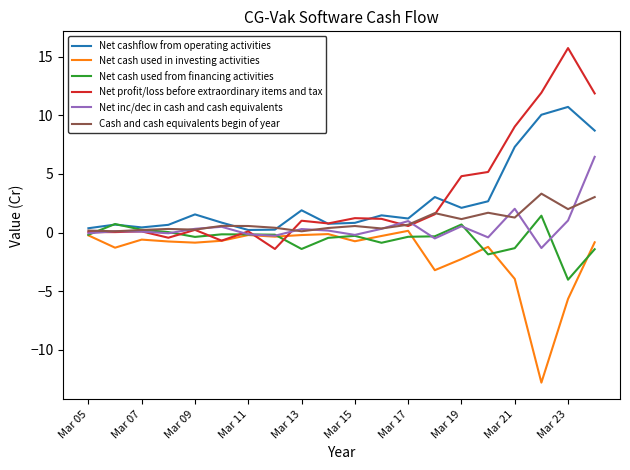

Is this an area chart (filled region under the line)?

No